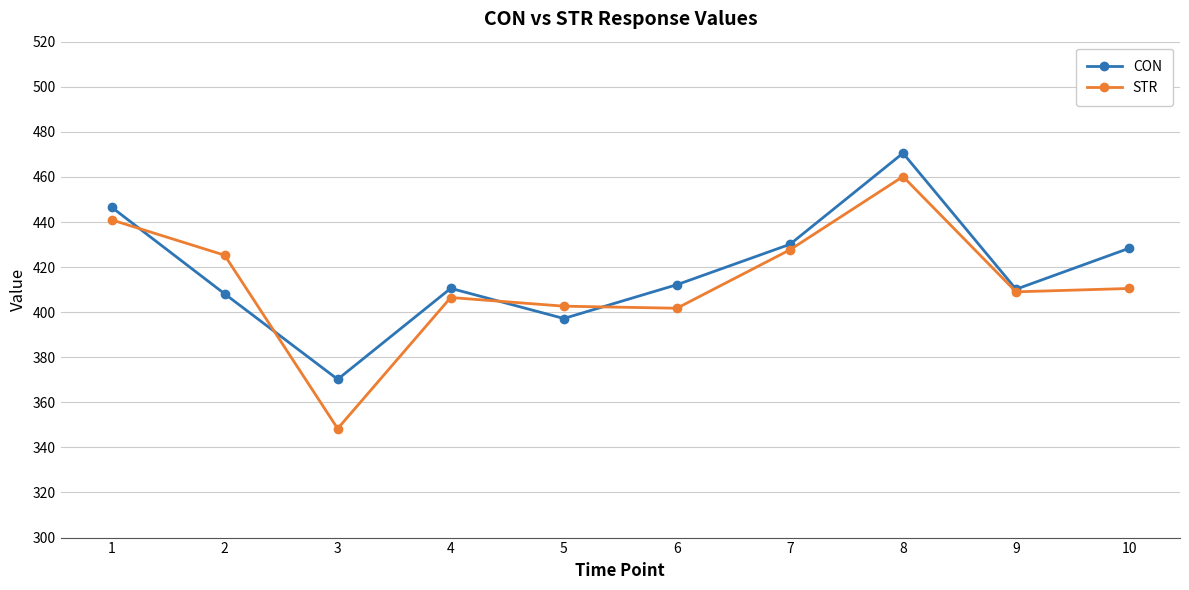

Rank the series by their maximum value, from lowest to highest.

STR, CON